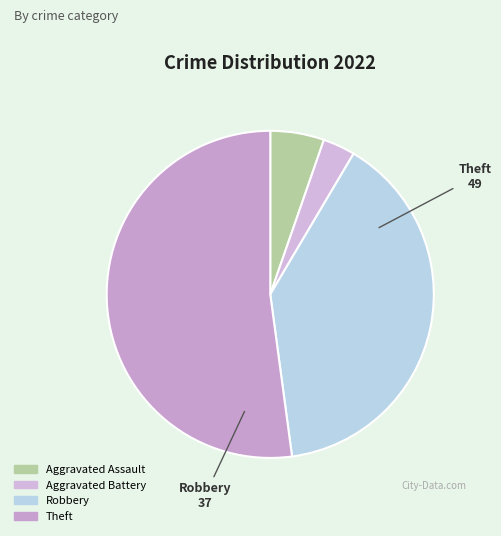

To the nearest percent, what is the difference between the largest and smallest slice percentages?

49%